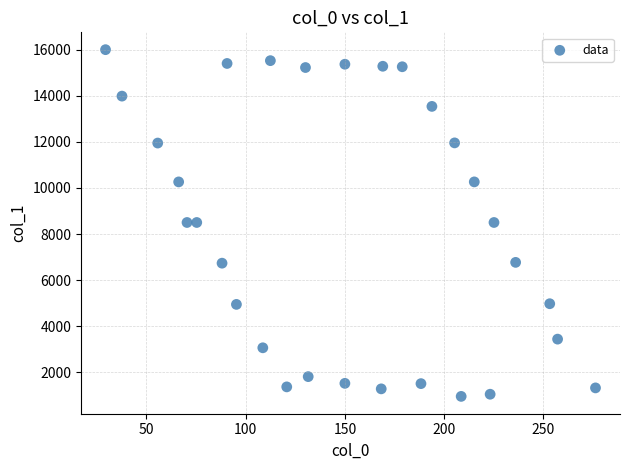

What is the range of Y values (max minus min)?

15048.1